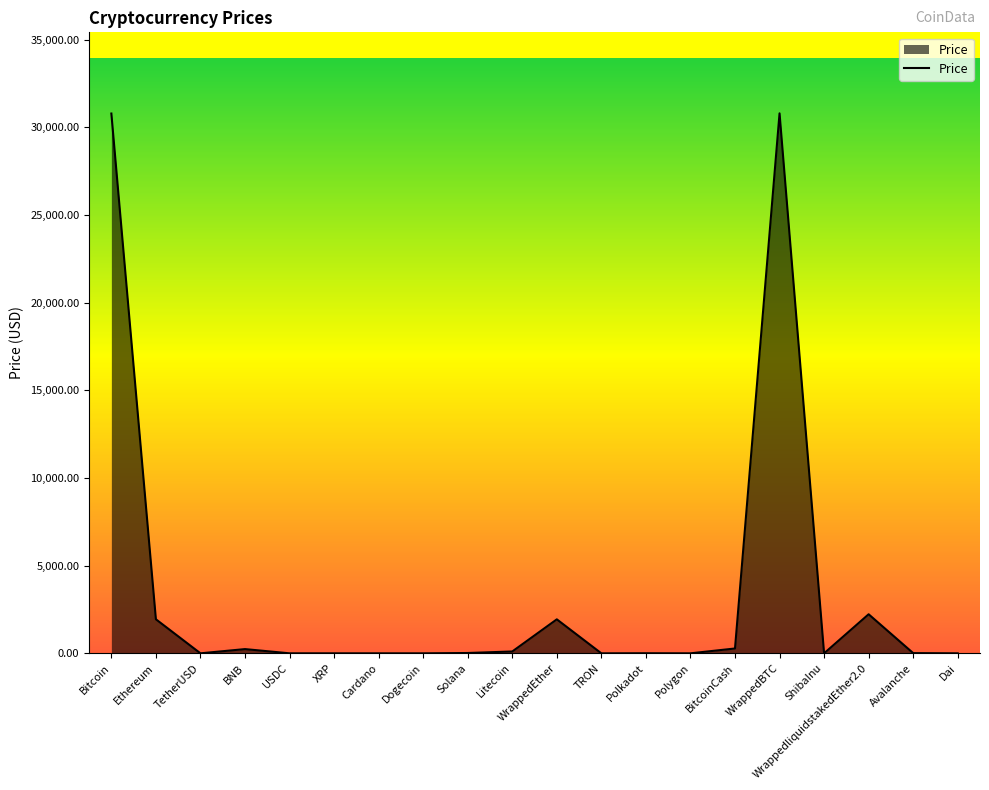

What is the greatest value displayed?

30791.4